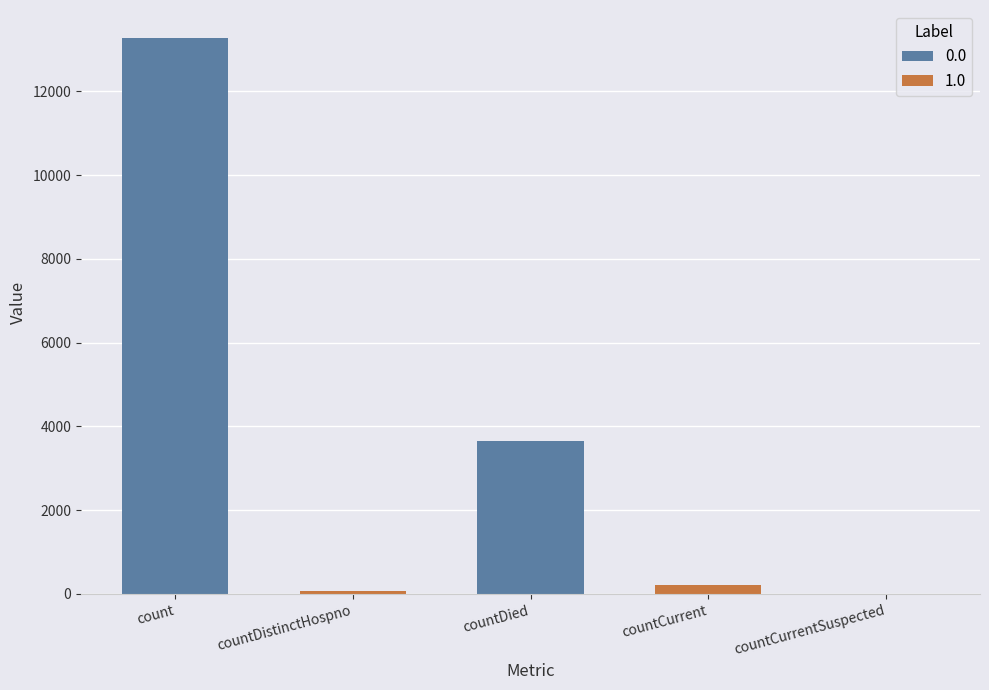

What is the label of the 2nd bar from the left?

countDistinctHospno